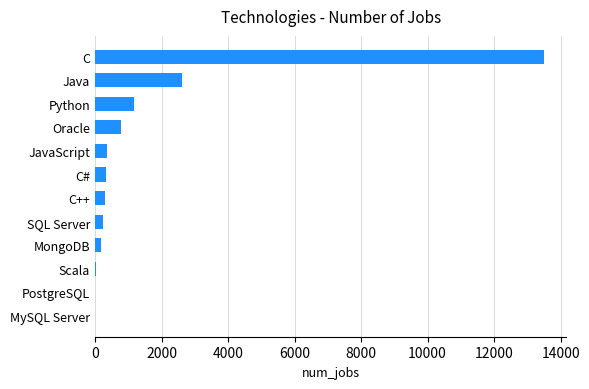

What is the sum of all values?

19524